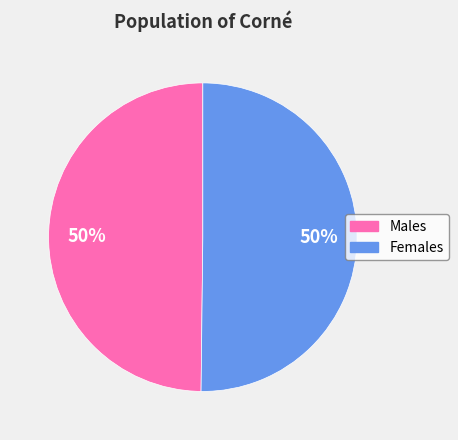

To the nearest percent, what is the average slice percentage?

50%